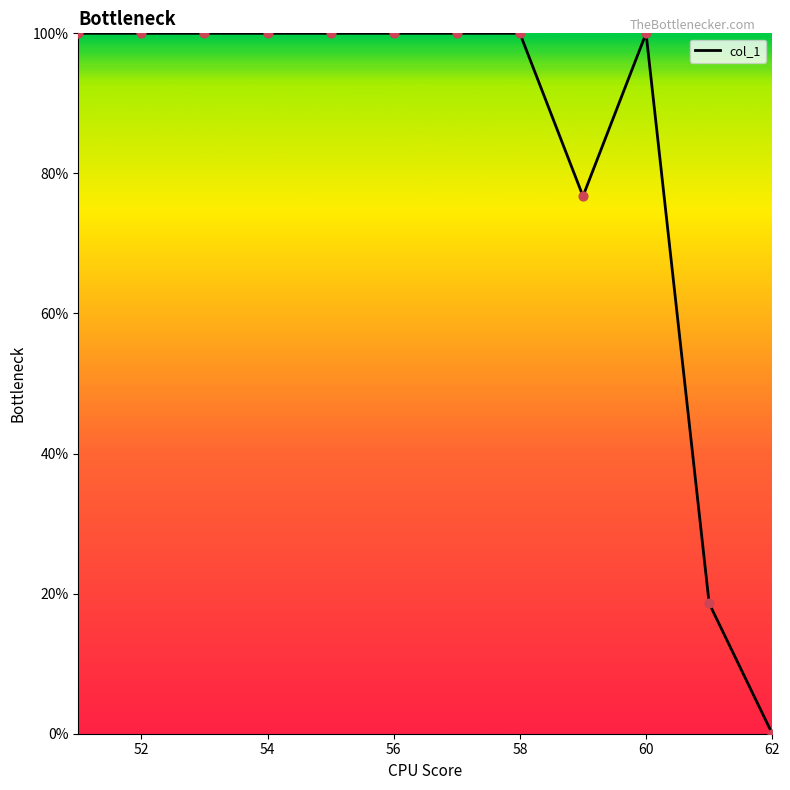

What is the difference between the maximum and minimum values?

100.0